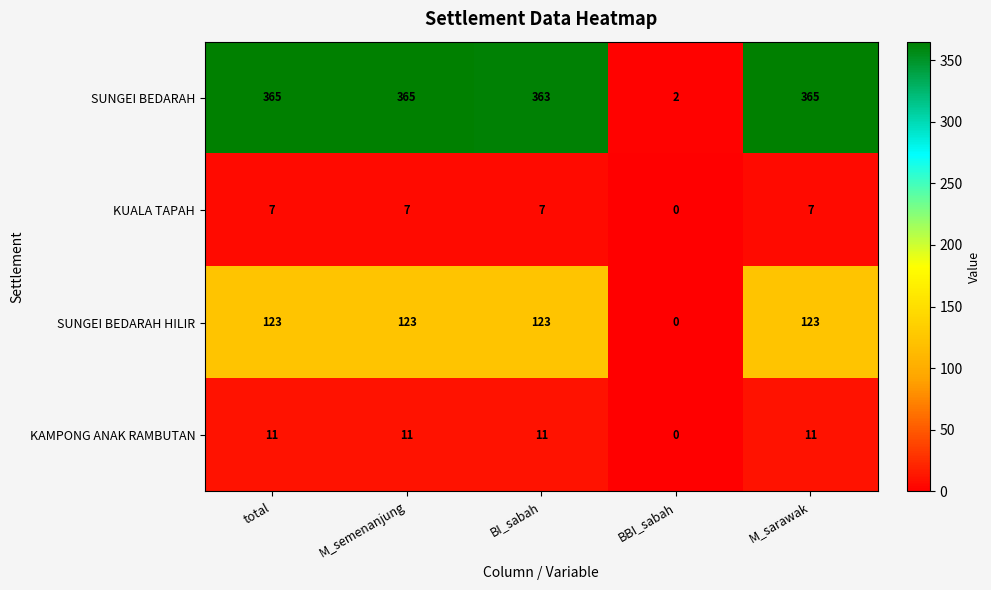

At which label does SUNGEI BEDARAH reach its minimum?

BBI_sabah